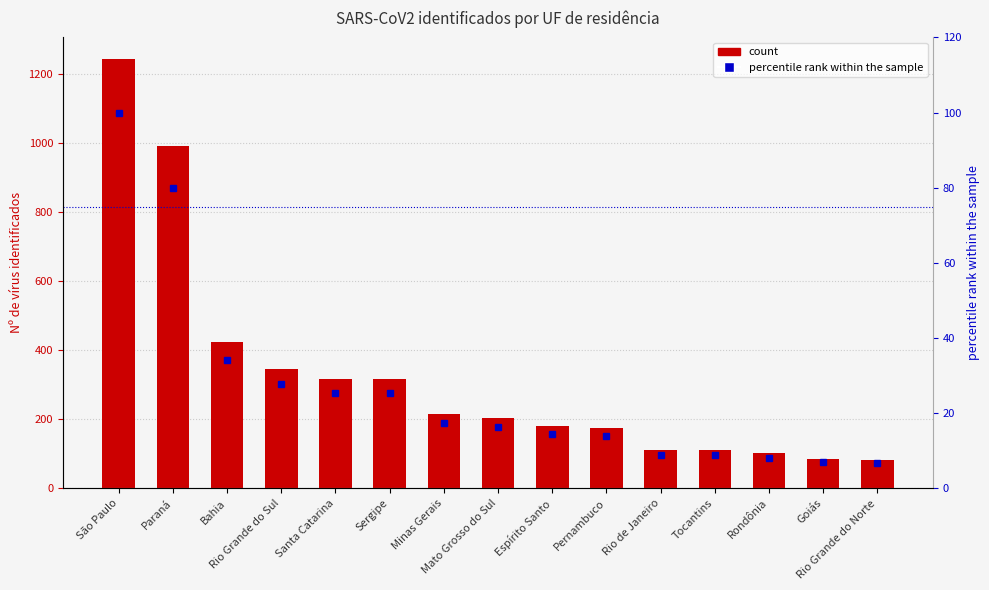

Reading left to right, extract all data points from this chart.

Nº de vírus identificados: 1243.0	992.0	425.0	345.0	317.0	317.0	215.0	203.0	180.0	174.0	112.0	110.0	102.0	86.0	83.0
percentile rank within the sample: 100.0	79.8	34.2	27.8	25.5	25.5	17.3	16.3	14.5	14.0	9.0	8.8	8.2	6.9	6.7